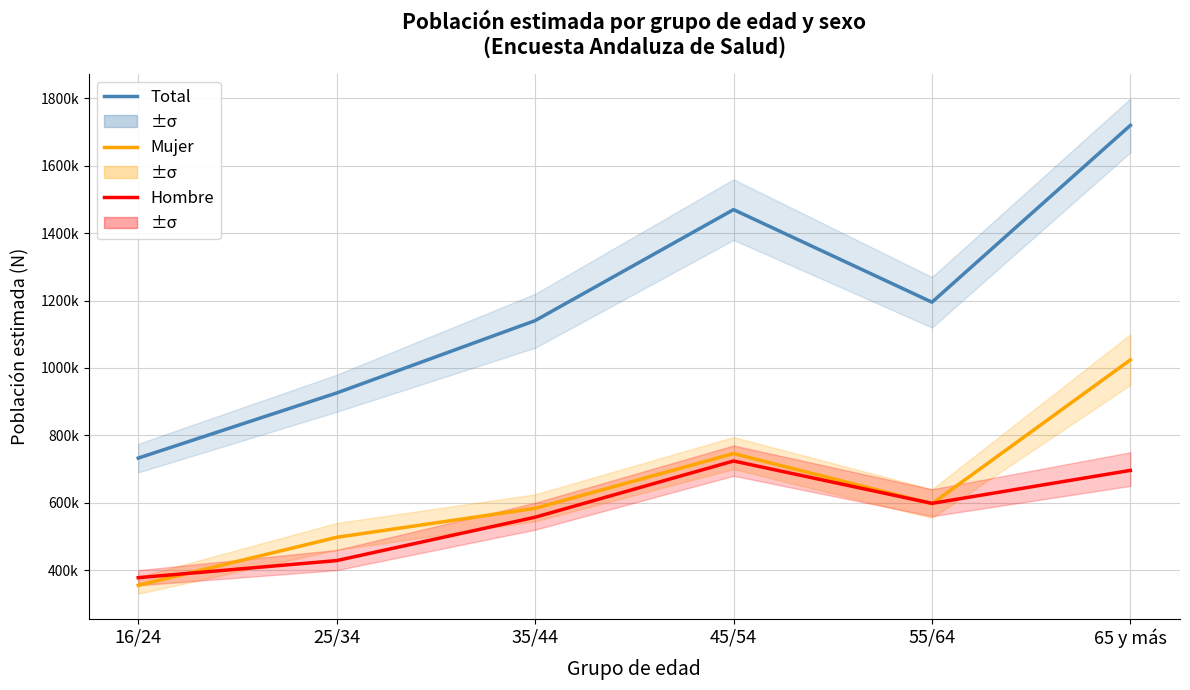

What is the label of the 4th point from the left?

45/54